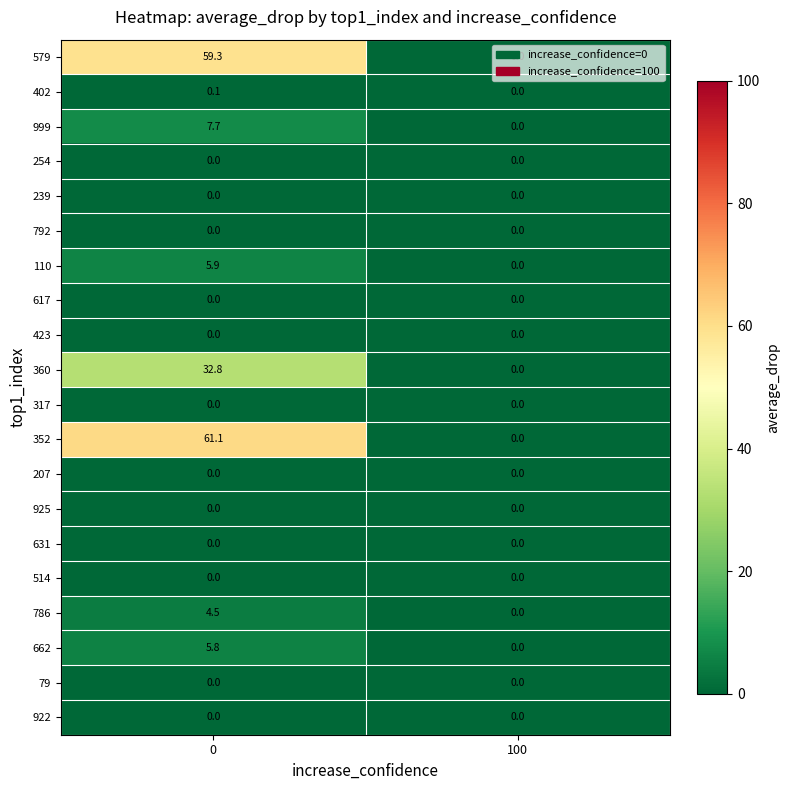

Is the value of 662 at 0 greater than the value of 110 at 0?

No